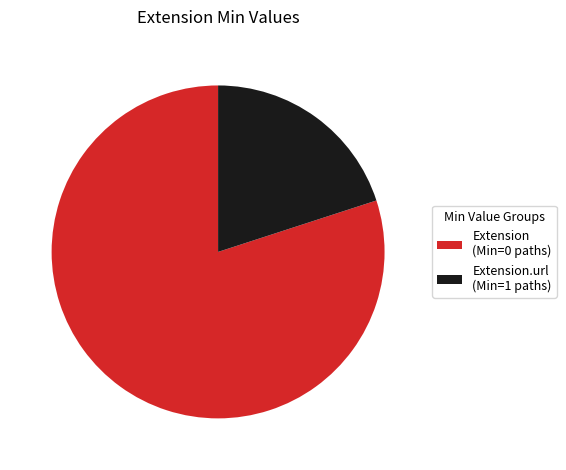

Which category has the smallest portion of the pie?

Extension.url (Min=1 paths)